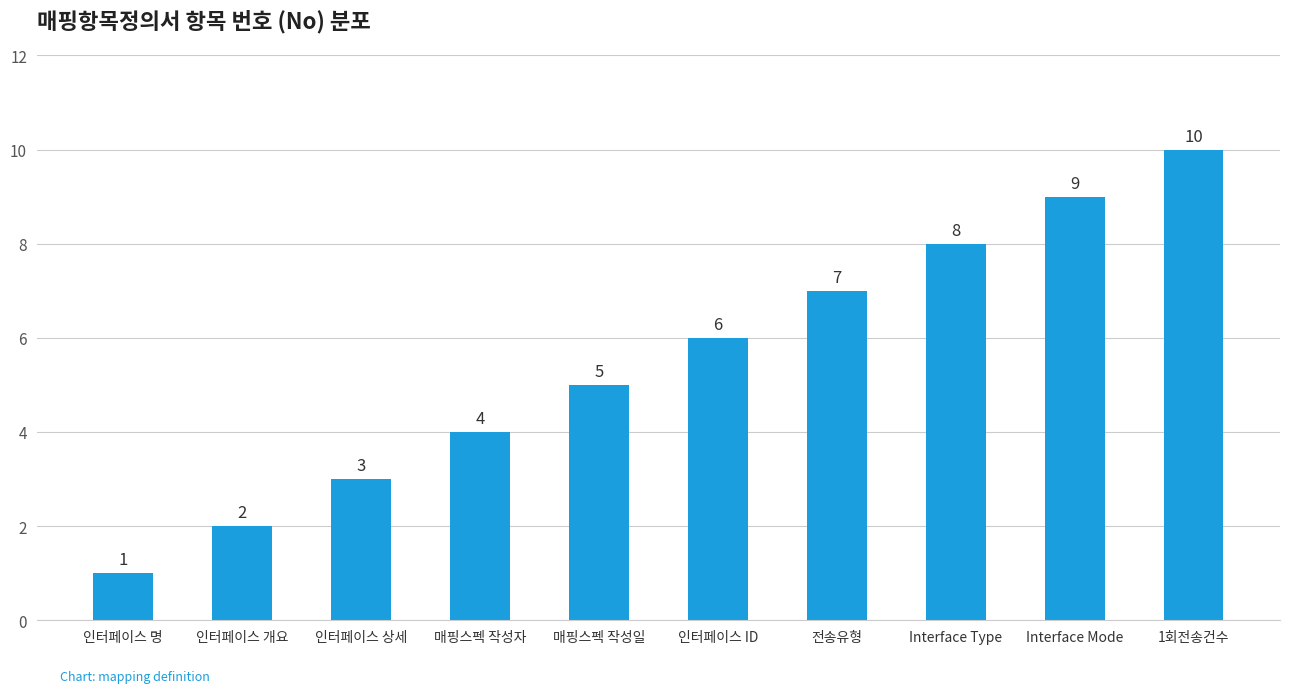

How many data points are less than 6?

5